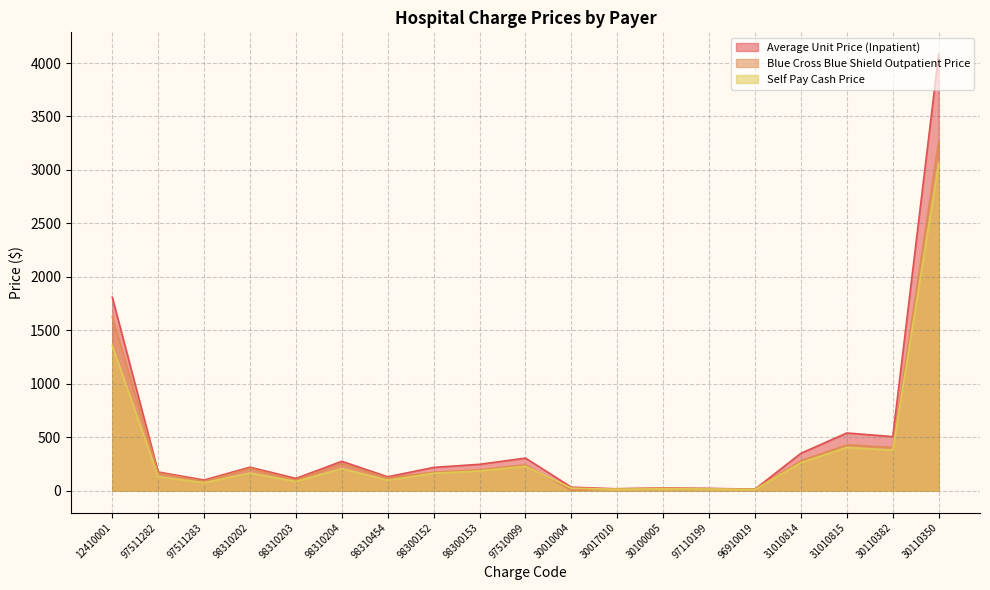

What is the difference between the highest and lowest values at 97510099?

76.2